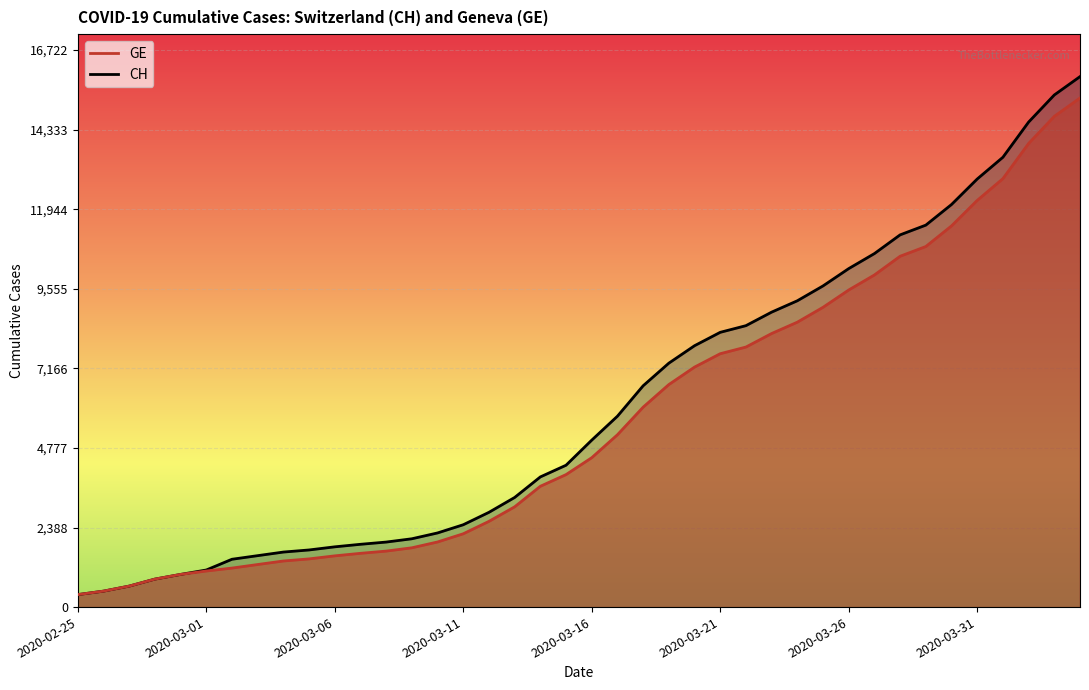

What is the maximum value for GE?

15284